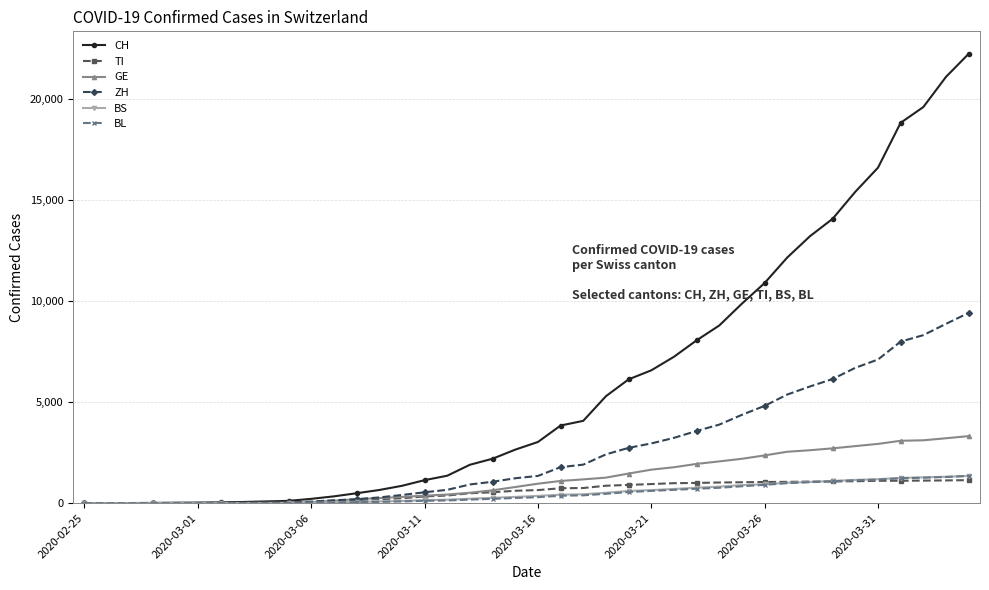

What is the highest value of the BS series?

1350